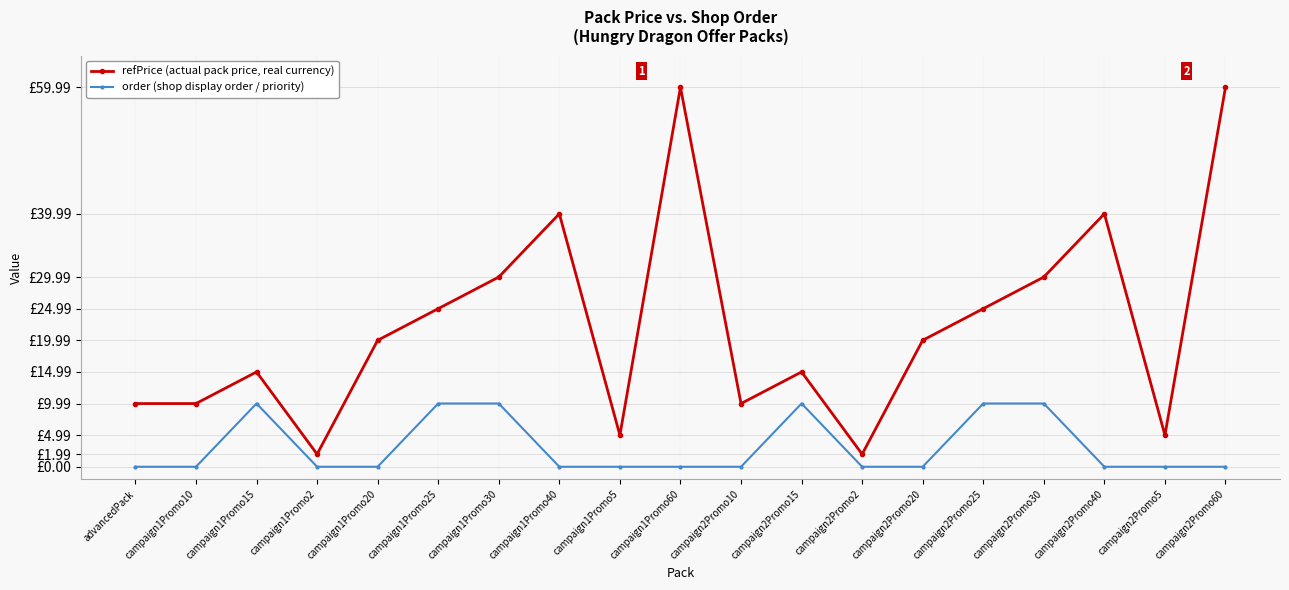

What are all the series names shown in the legend?

refPrice (actual pack price, real currency), order (shop display order / priority)